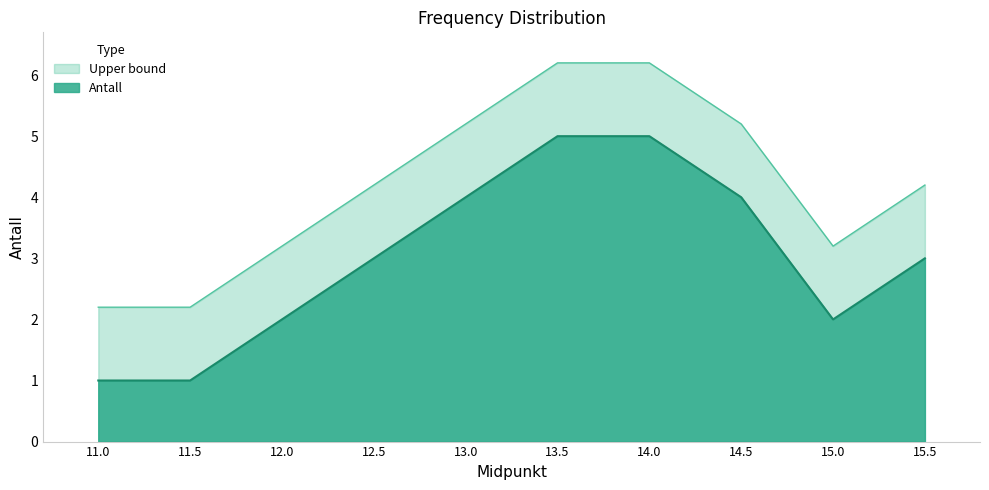

What position from the left is 14.0?

7